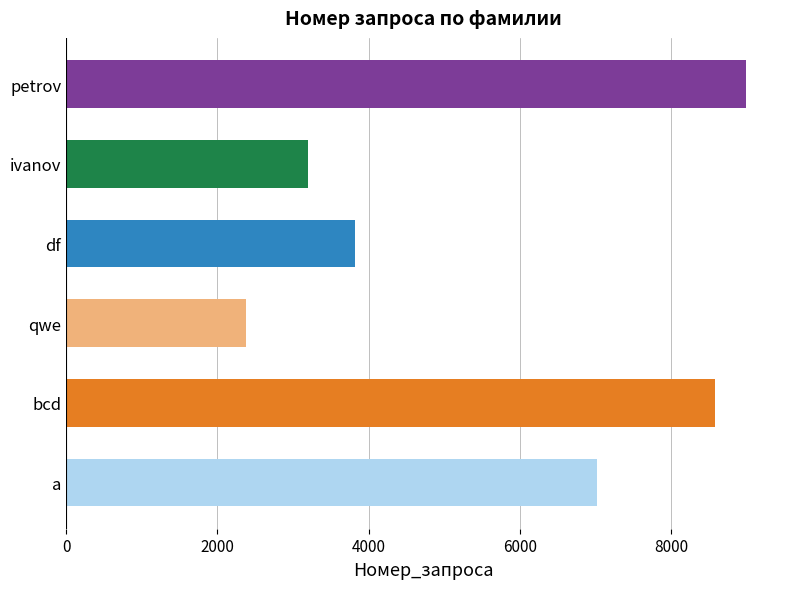

Does the chart contain stacked bars?

No